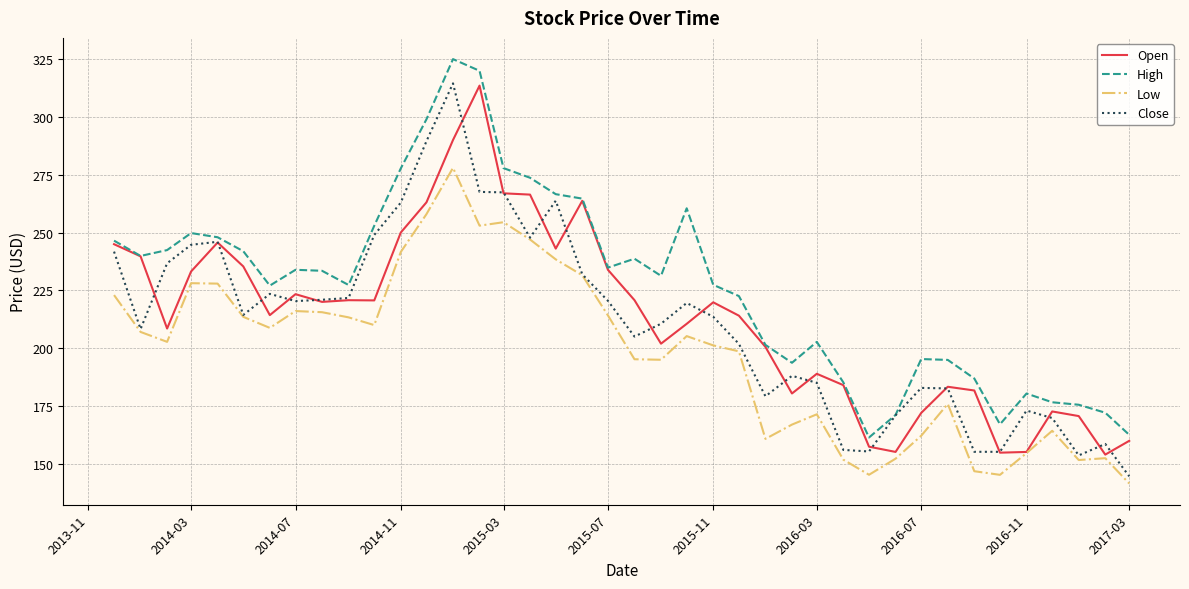

Which series has the largest total across all categories?

High